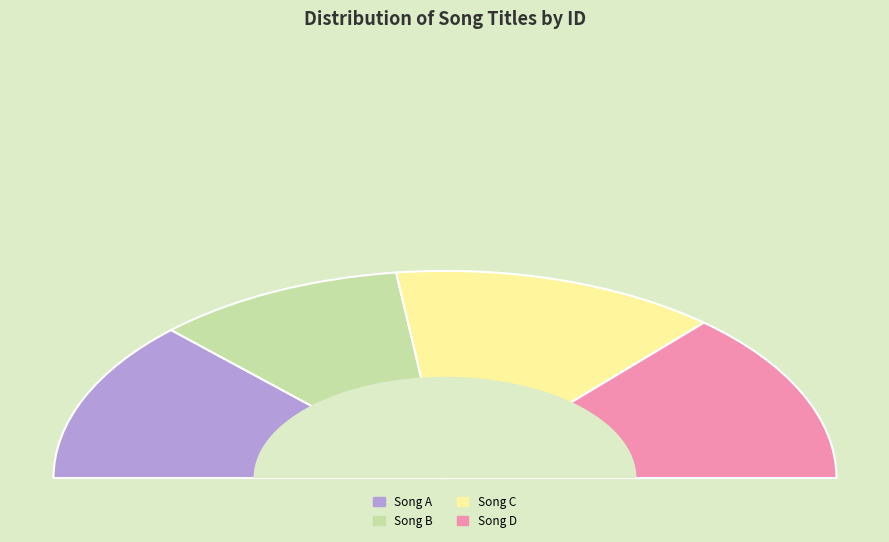

How much of the chart is everything except 章献明肃皇后章懿皇后升祔 导引 其二 庆历五年二曲?

74.7%